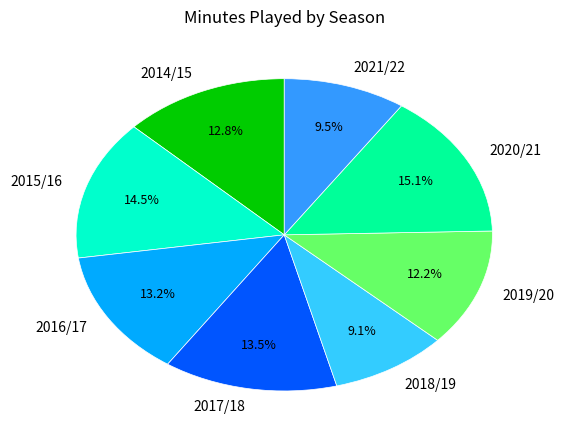

How many segments does this pie chart have?

8